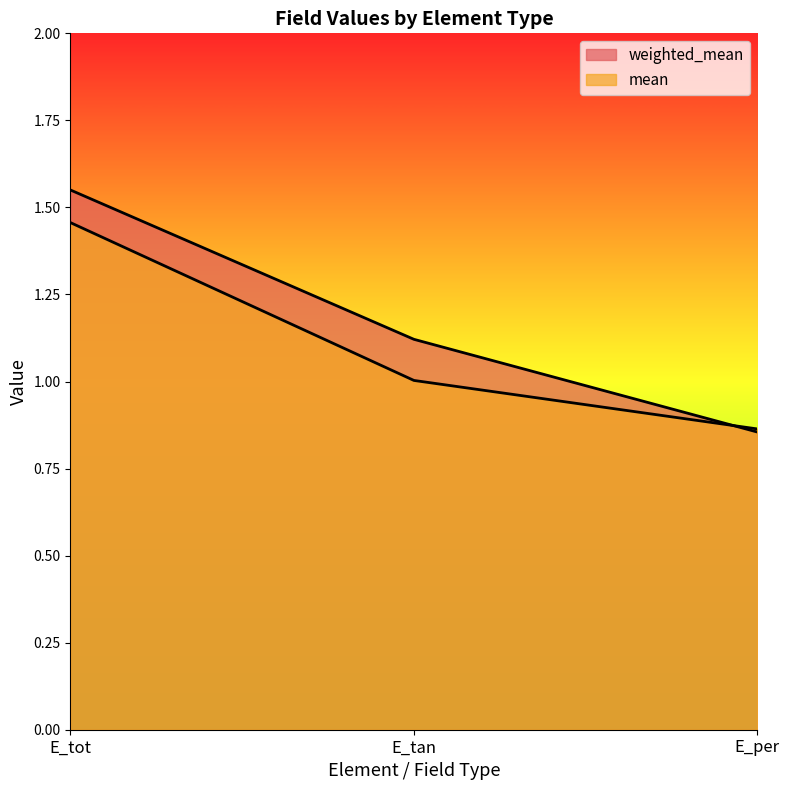

Reading left to right, extract all data points from this chart.

weighted_mean: 1.6	1.1	0.9
mean: 1.5	1.0	0.9